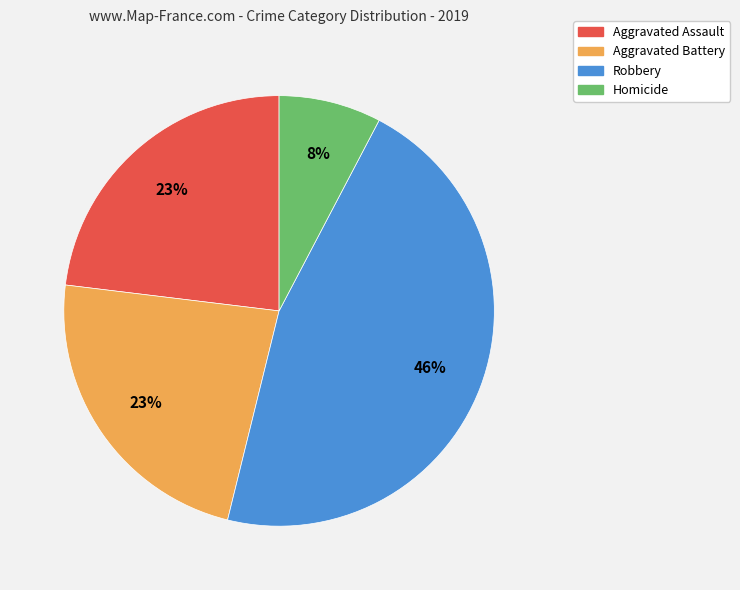

What is the smallest slice in the pie chart?

Homicide